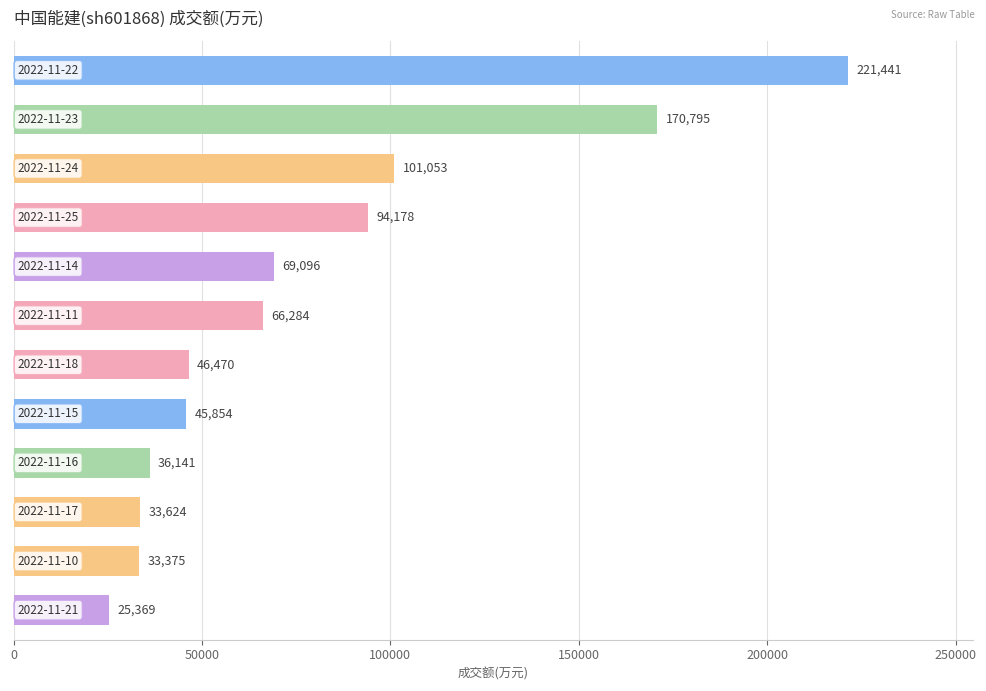

How many categories are shown in the chart?

12